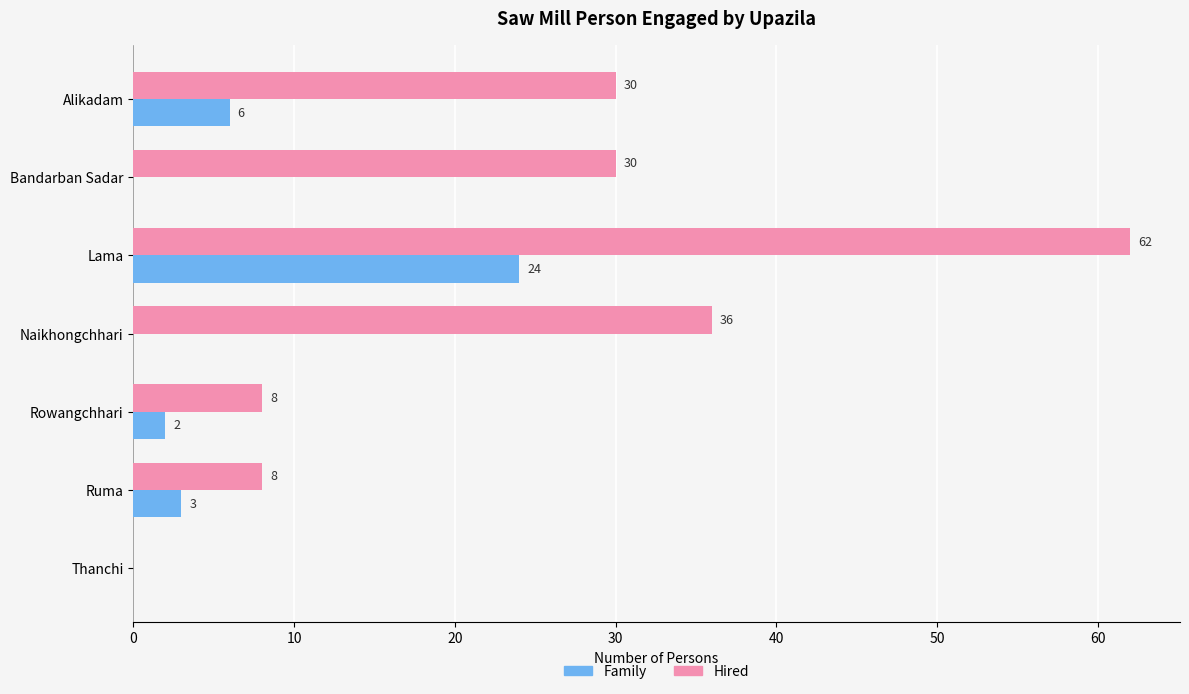

Which series changed the most between Naikhongchhari and Thanchi?

Hired